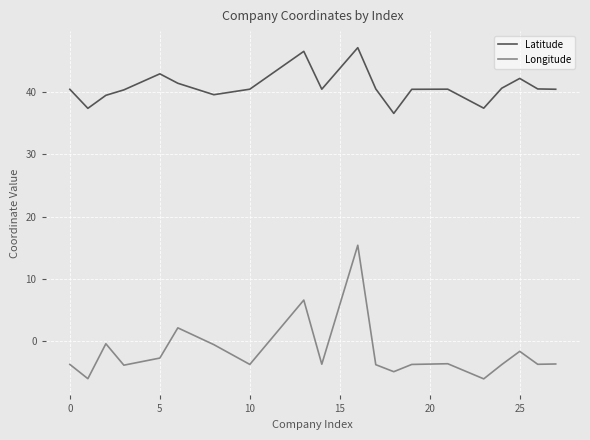

Rank the series by their average value, from lowest to highest.

Longitude, Latitude